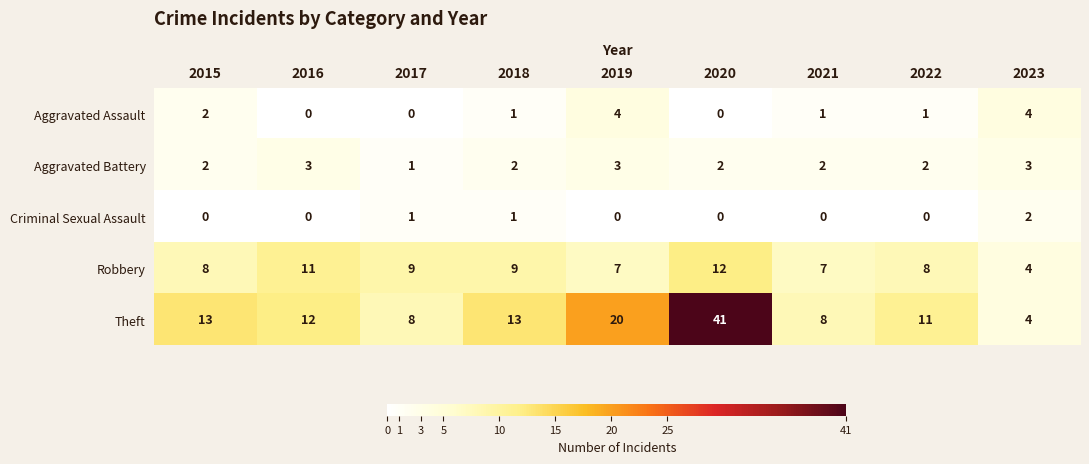

What is the minimum value for Robbery?

4